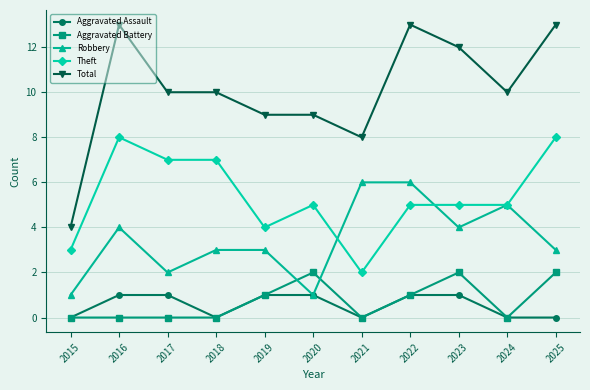

Does the chart display data point markers on the line(s)?

Yes